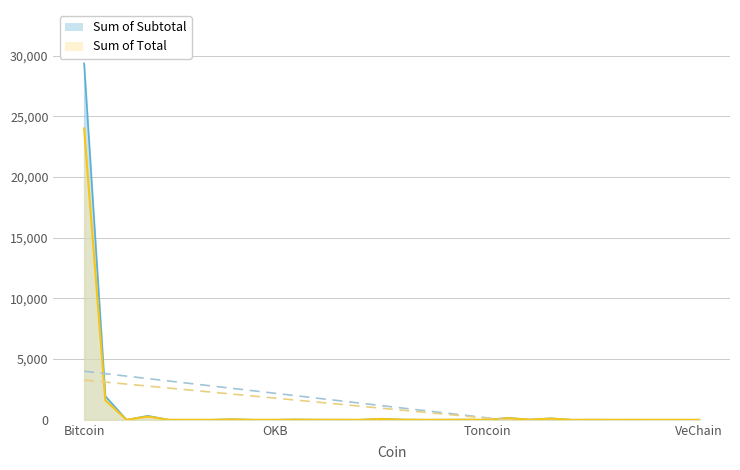

Is it true that Sum of Total equals 0.1 at Dogecoin?

True